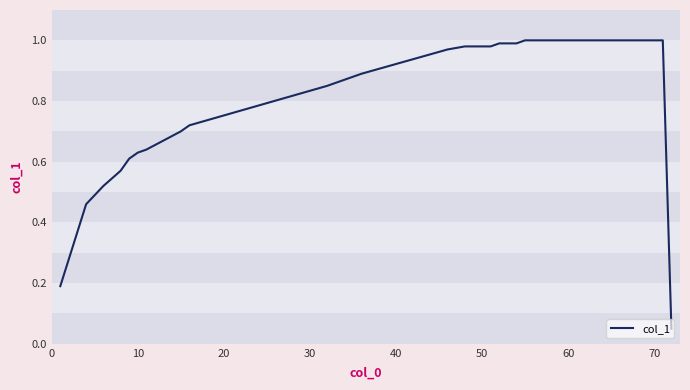

How many lines are shown in the chart?

1